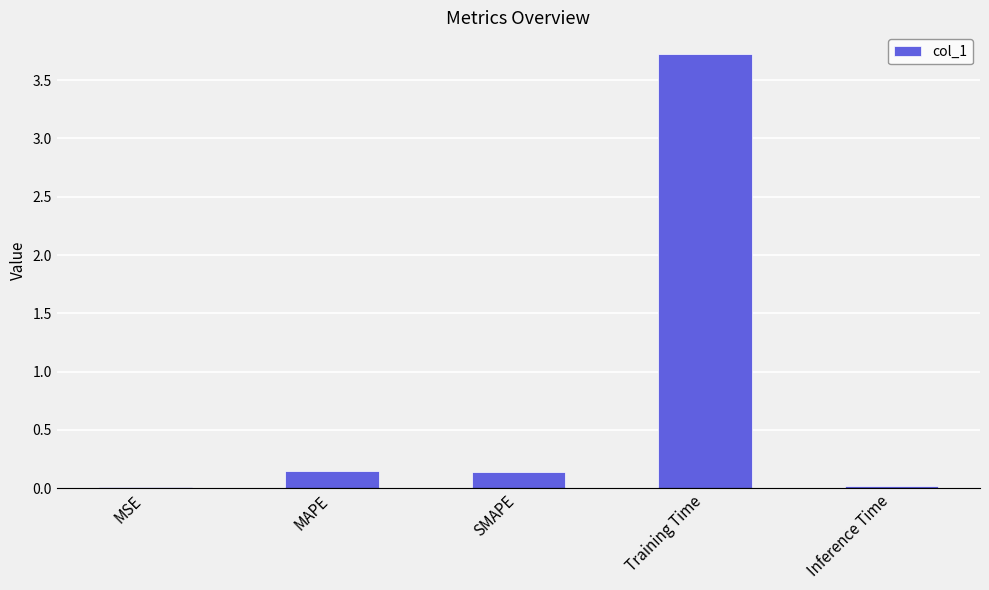

What is the sum of all values?

4.0